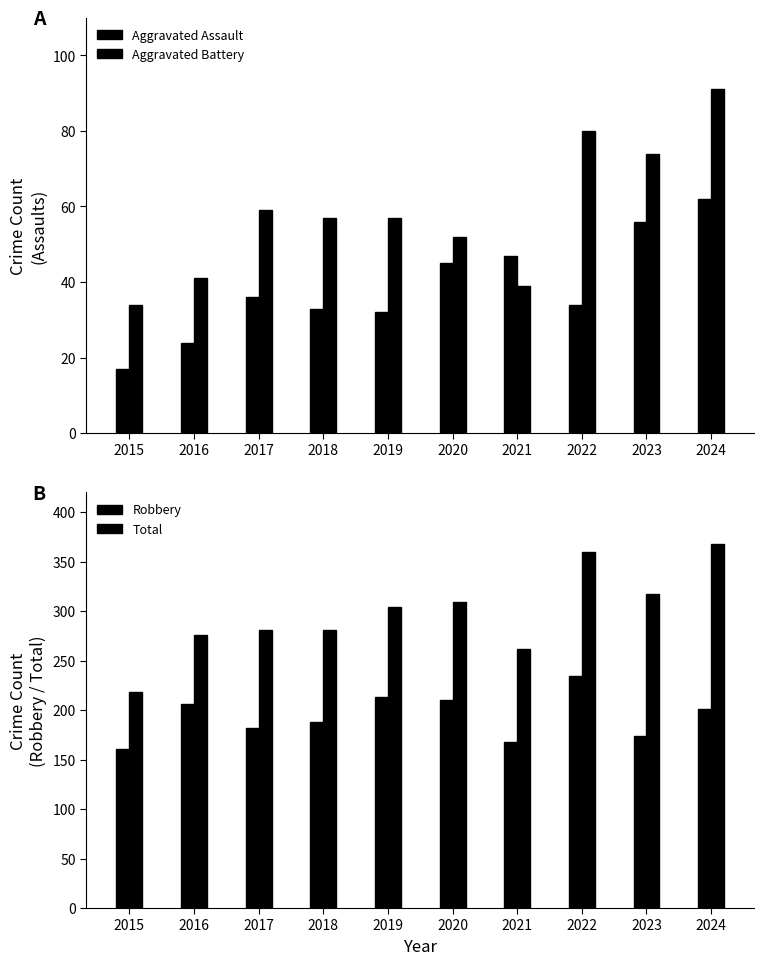

How many series are shown in this chart?

4